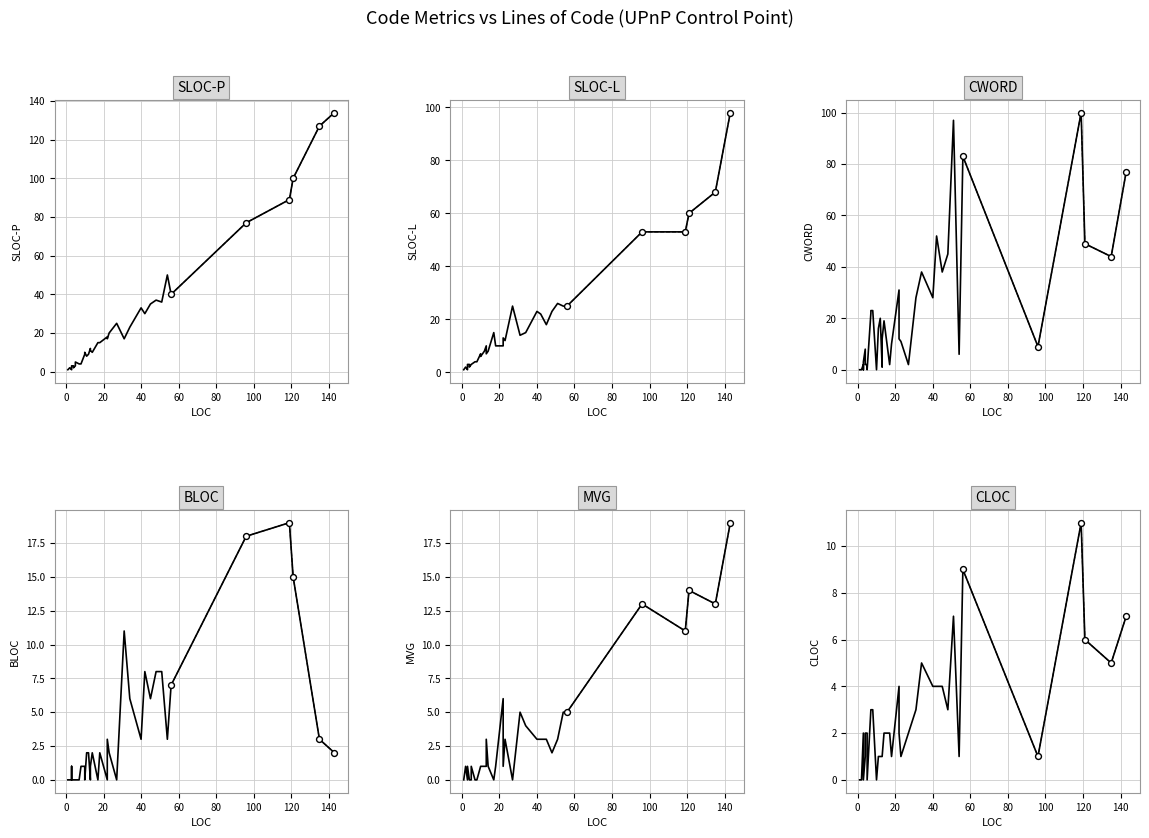

Which series has the largest Y range (max minus min)?

SLOC-P